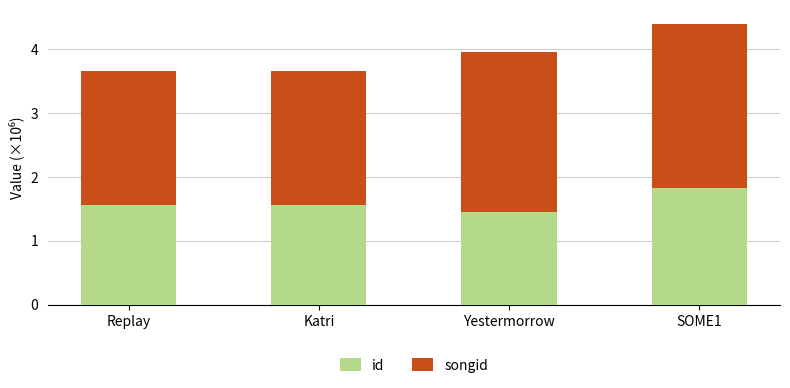

The value of id at Yestermorrow is 2.4. True or false?

False